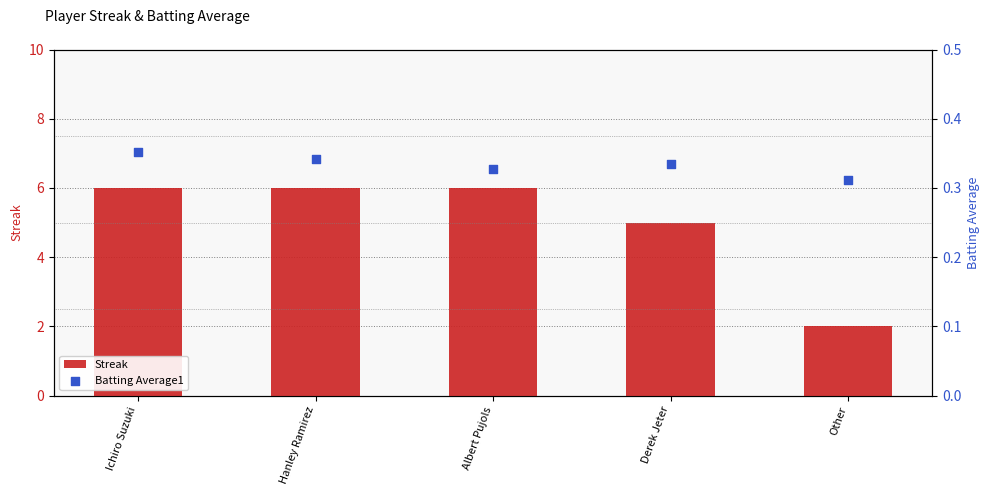

What are all the series names shown in the legend?

Streak, Batting Average1